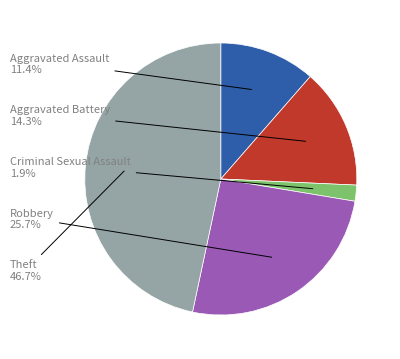

To the nearest percent, what is the difference between the Theft and Criminal Sexual Assault slice percentages?

45%